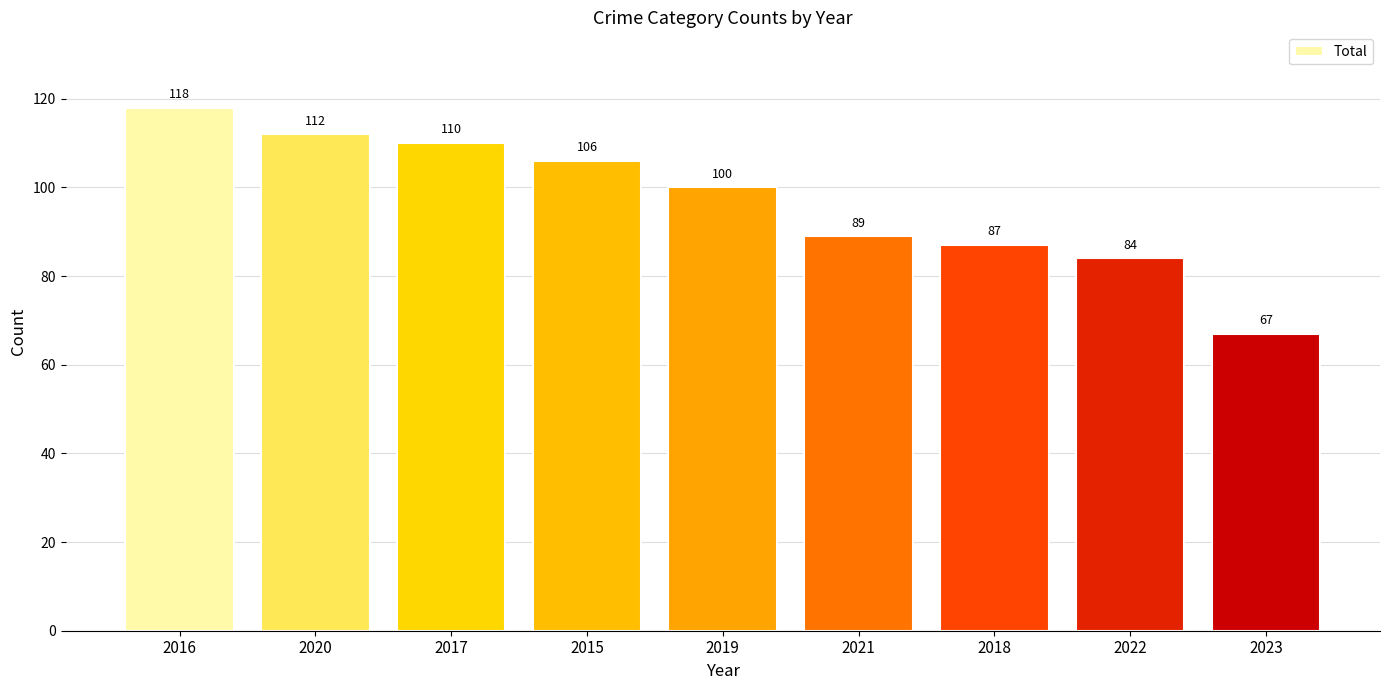

How many distinct data groups are displayed?

1